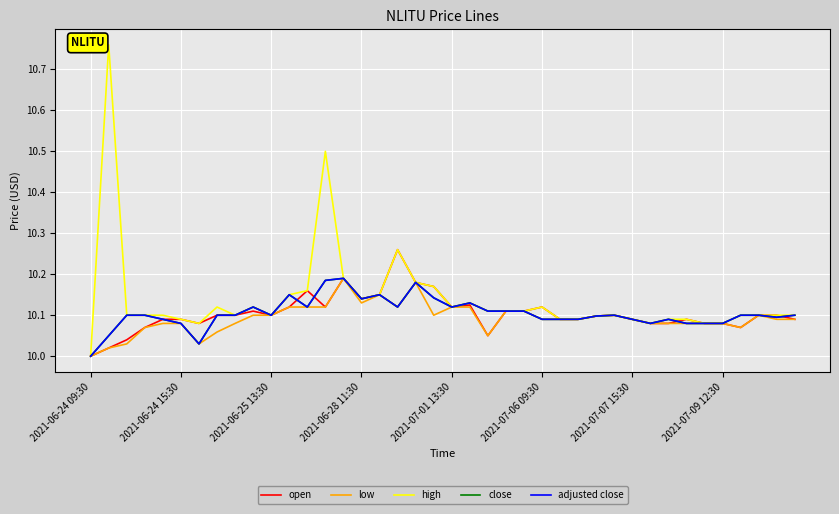

What is the sum of all adjusted close values?

404.2